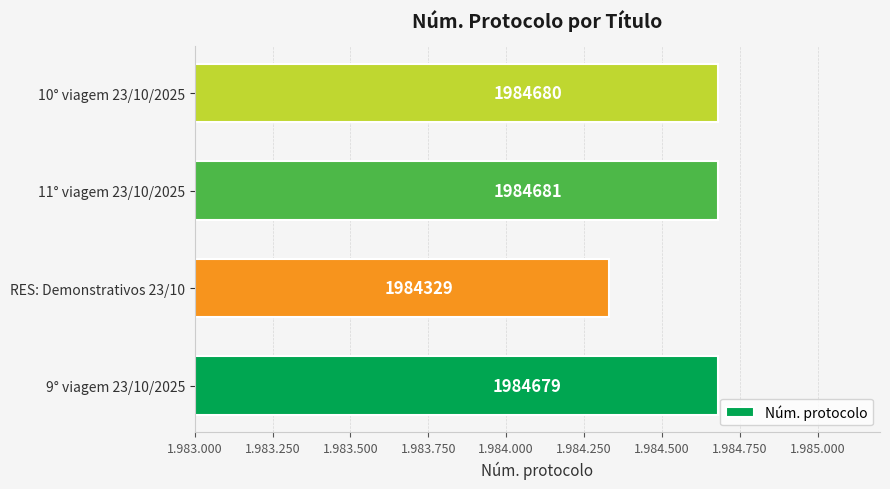

At which category does the chart reach its peak across all series?

11° viagem 23/10/2025